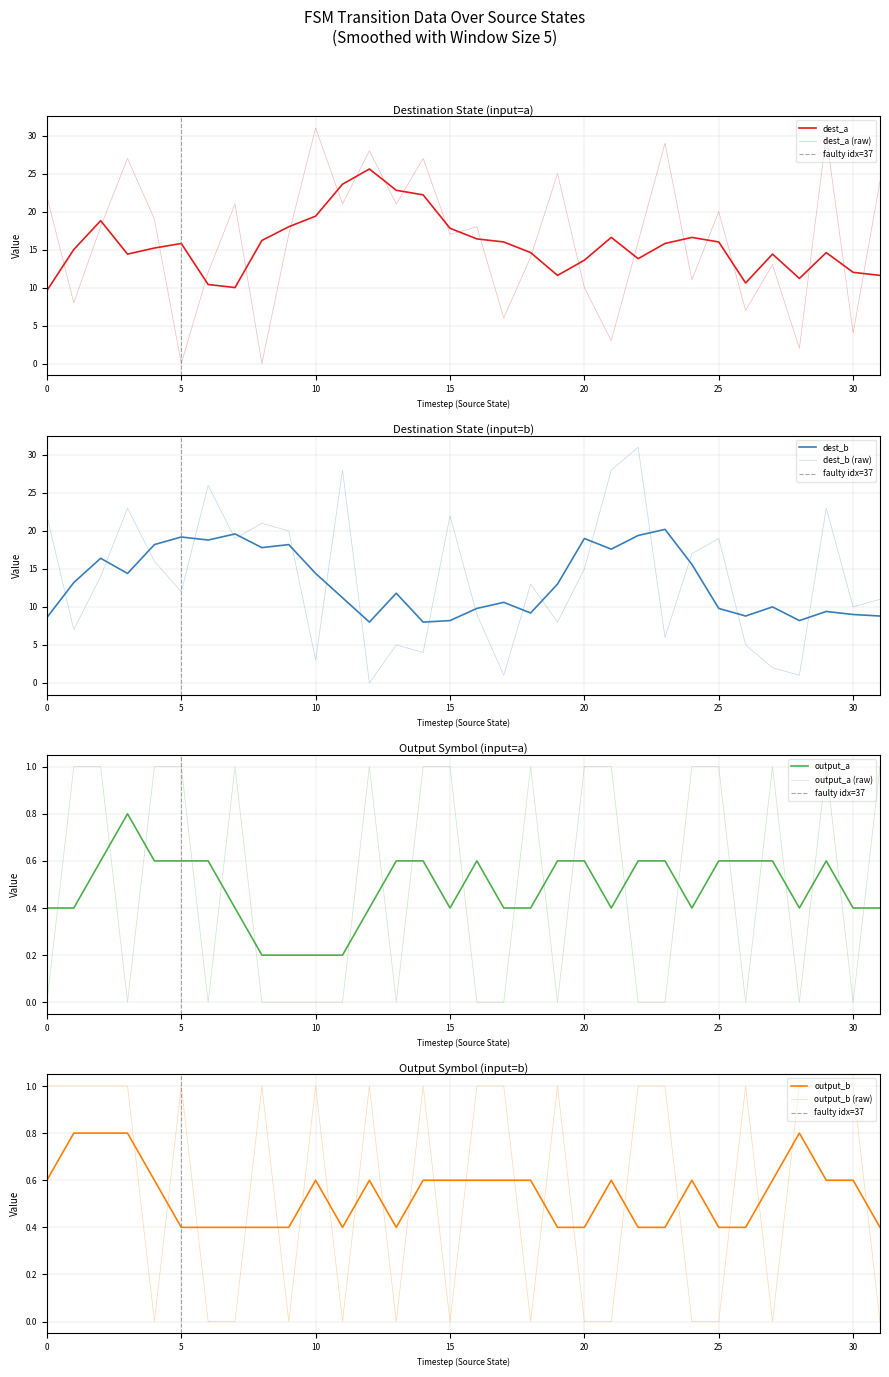

True or false: dest_a has a value of 20 at 25.

True